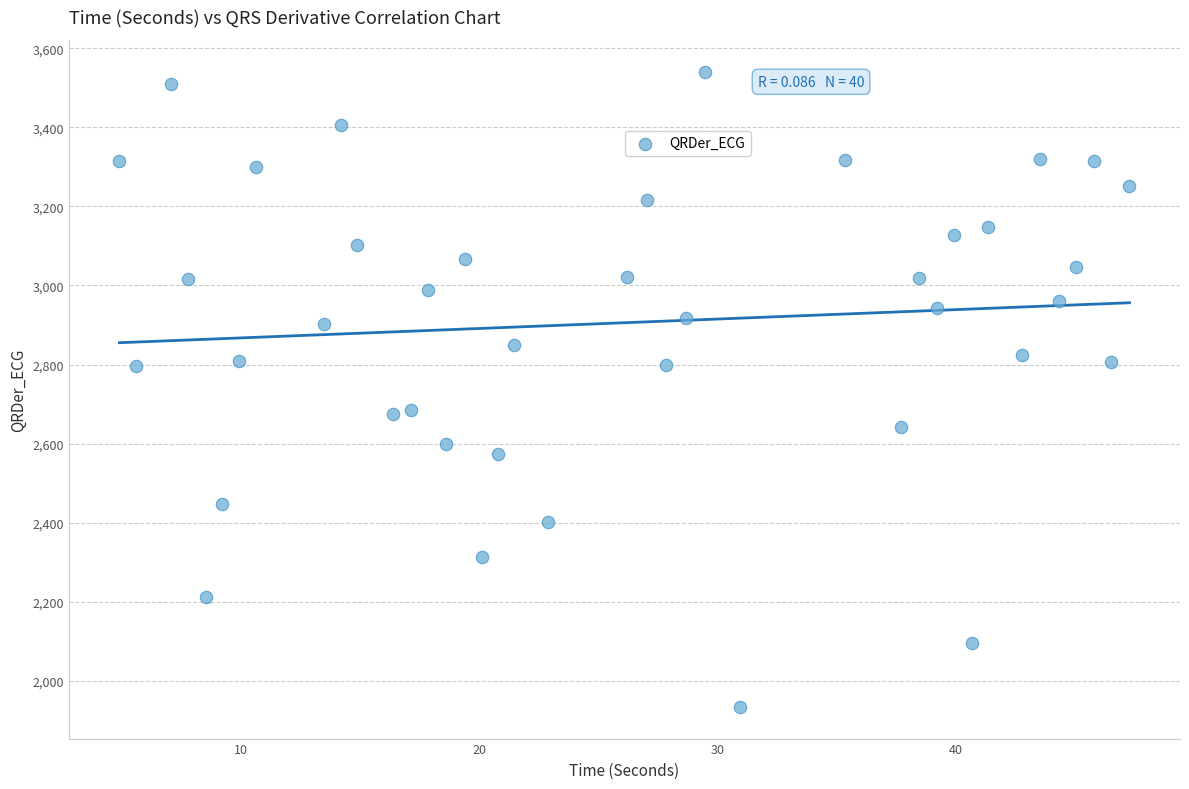

What is the range of X values (max minus min)?

42.4